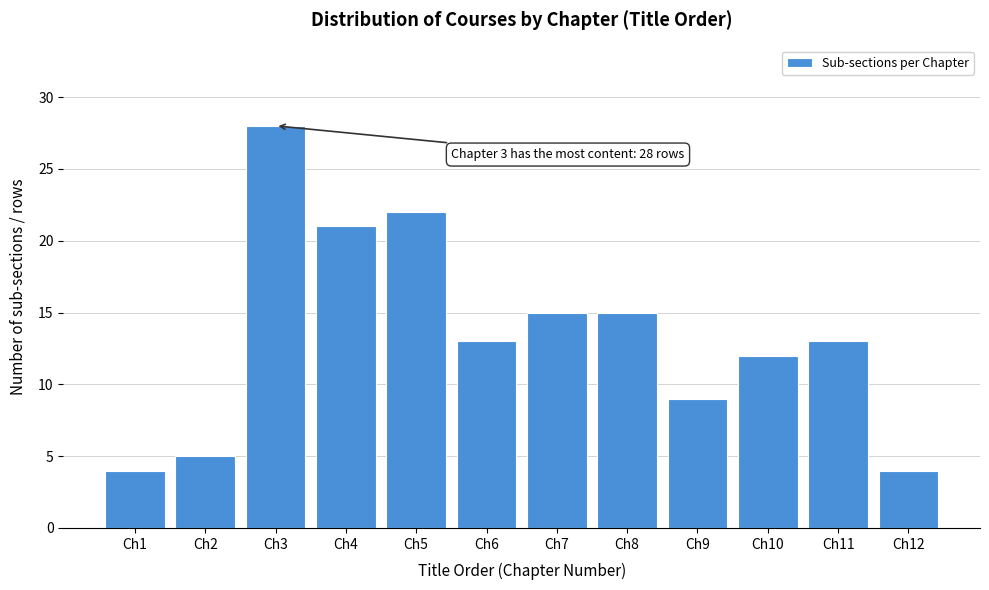

Reading right to left, transcribe all the data shown in this chart.

Ch12=4	Ch11=13	Ch10=12	Ch9=9	Ch8=15	Ch7=15	Ch6=13	Ch5=22	Ch4=21	Ch3=28	Ch2=5	Ch1=4